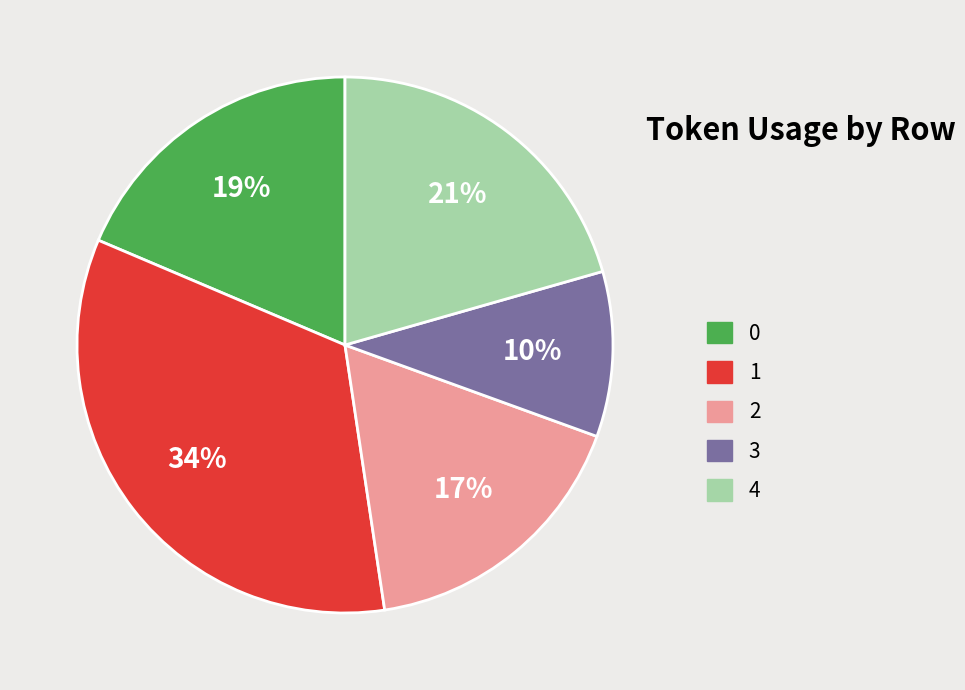

Which slice is the largest?

1